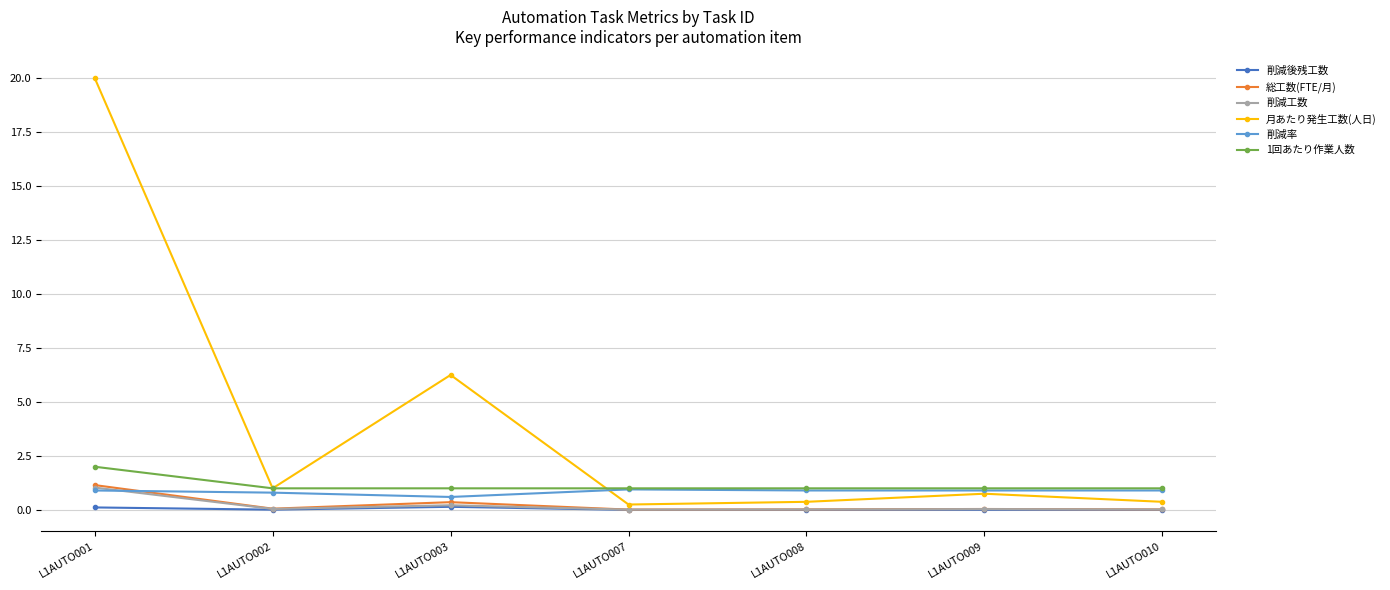

Which series has the widest spread of values?

月あたり発生工数(人日)